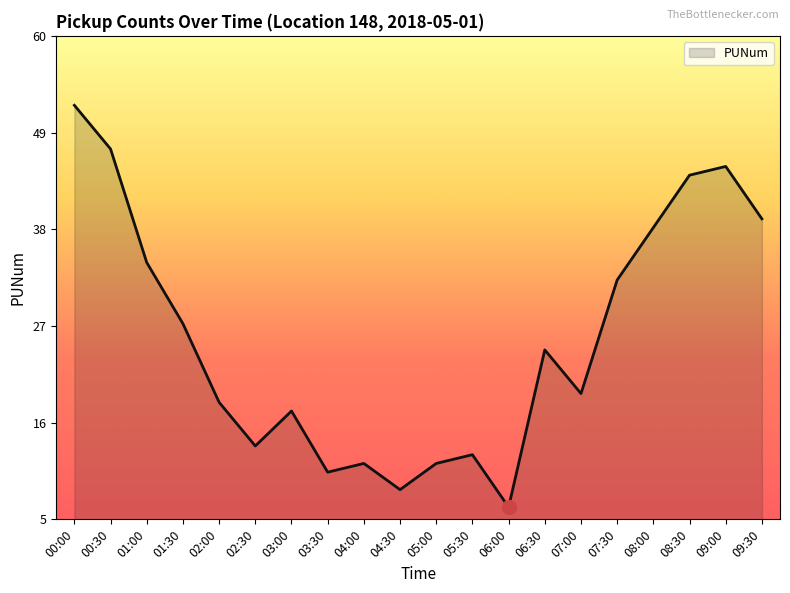

Does the chart have visible grid lines?

No